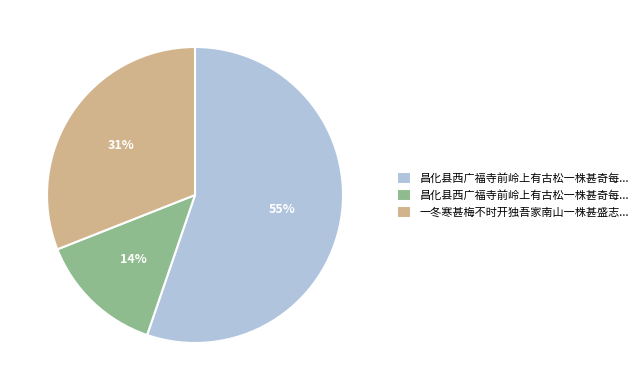

To the nearest percent, what is the difference between the largest and smallest slice percentages?

41%